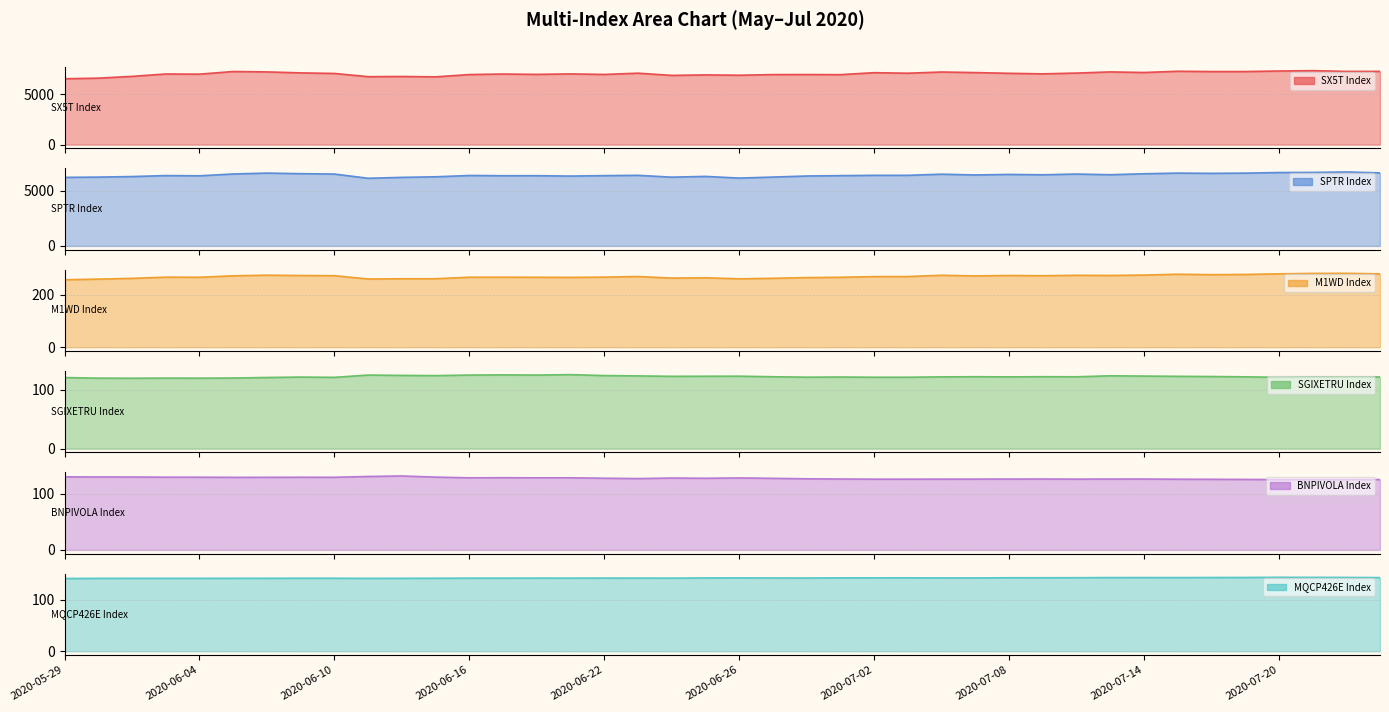

What is the value of the BNPIVOLA Index point at the 36th from the left?

126.0